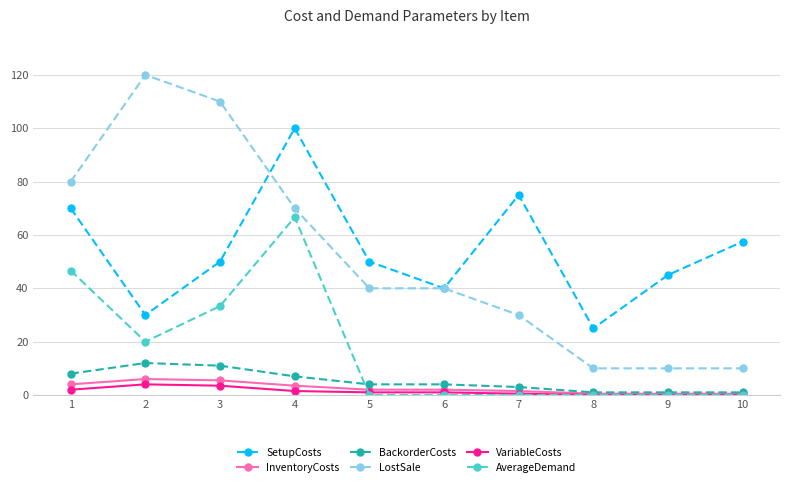

At which category does SetupCosts reach its first local peak?

4